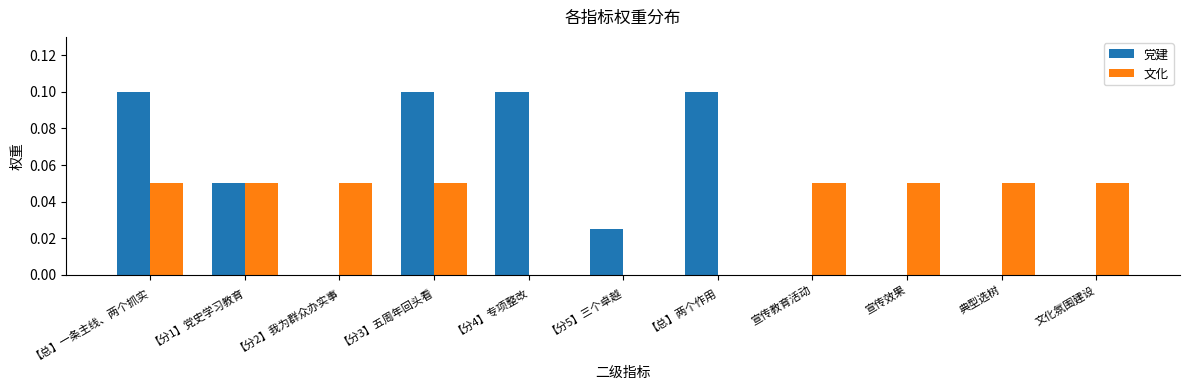

Does the chart contain stacked bars?

No